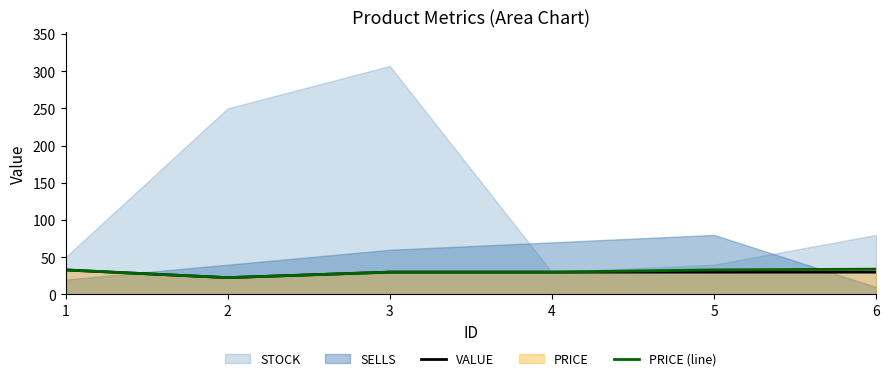

What is the approximate value of PRICE (line) at 4?

30.0